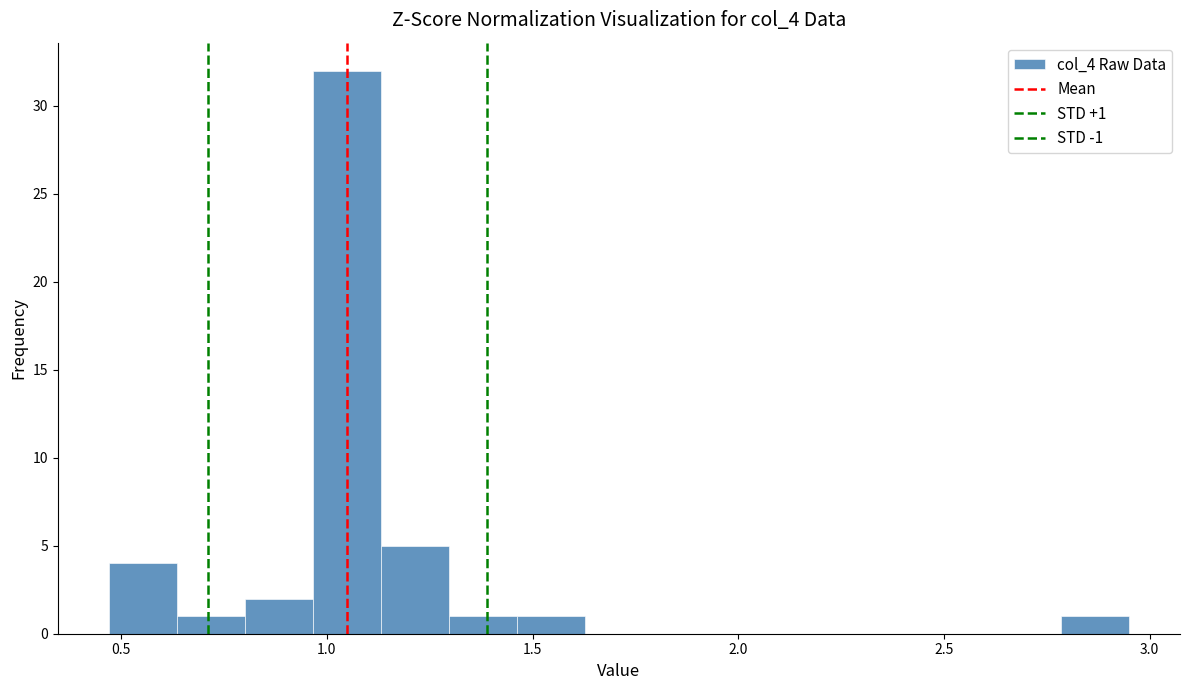

Read against the x-axis, roughly where is the centre of the tallest bar?

1.05